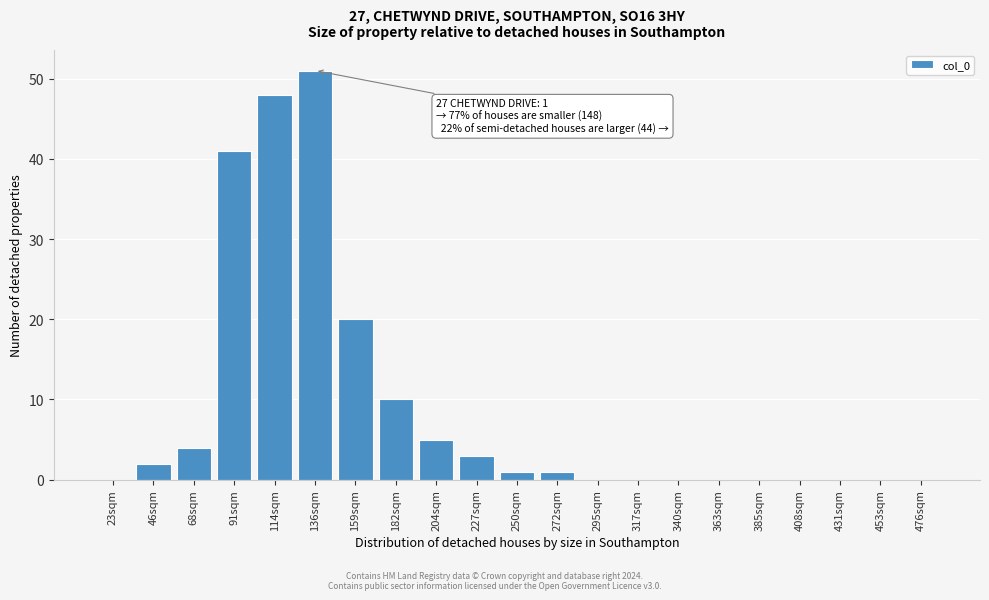

Reading left to right, extract all data points from this chart.

23sqm=0	46sqm=2	68sqm=4	91sqm=41	114sqm=48	136sqm=51	159sqm=20	182sqm=10	204sqm=5	227sqm=3	250sqm=1	272sqm=1	295sqm=0	317sqm=0	340sqm=0	363sqm=0	385sqm=0	408sqm=0	431sqm=0	453sqm=0	476sqm=0